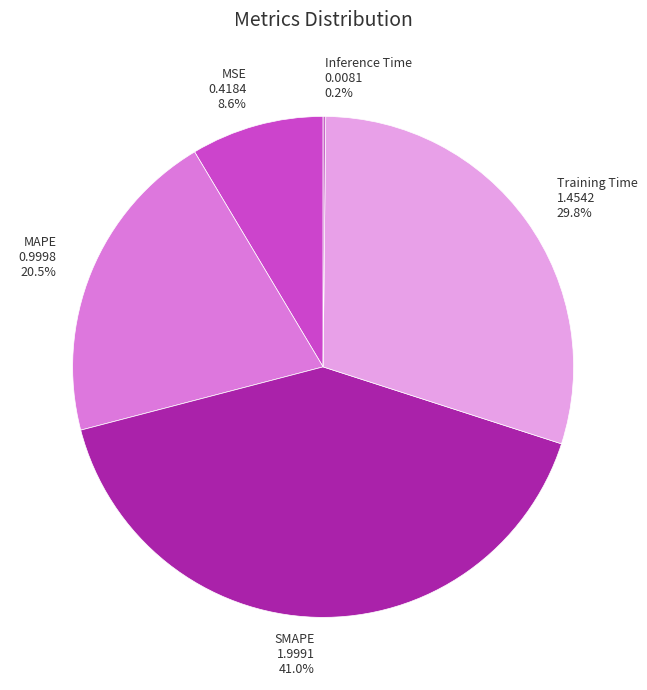

What percentage is NOT represented by MAPE 0.9998 20.5%?

79.5%